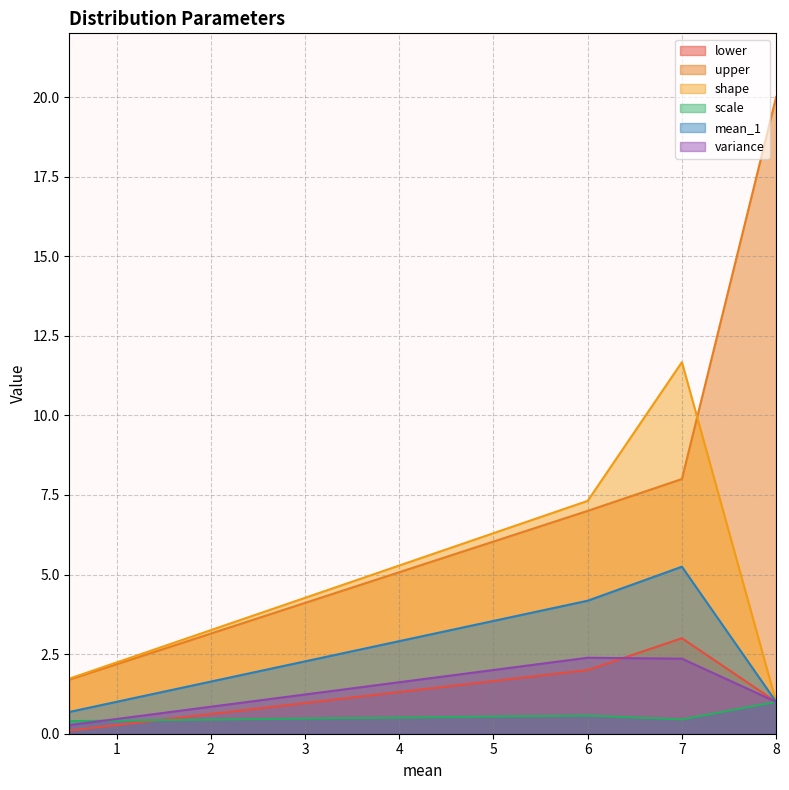

Which series ends up on top after the final intersection of shape and lower?

lower